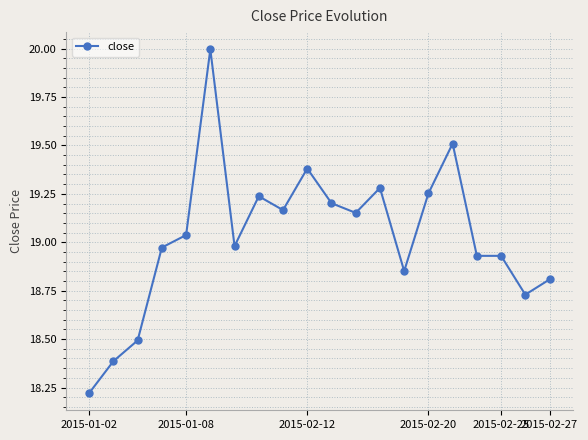

True or false: there are more than 2 points higher than both neighbors.

True